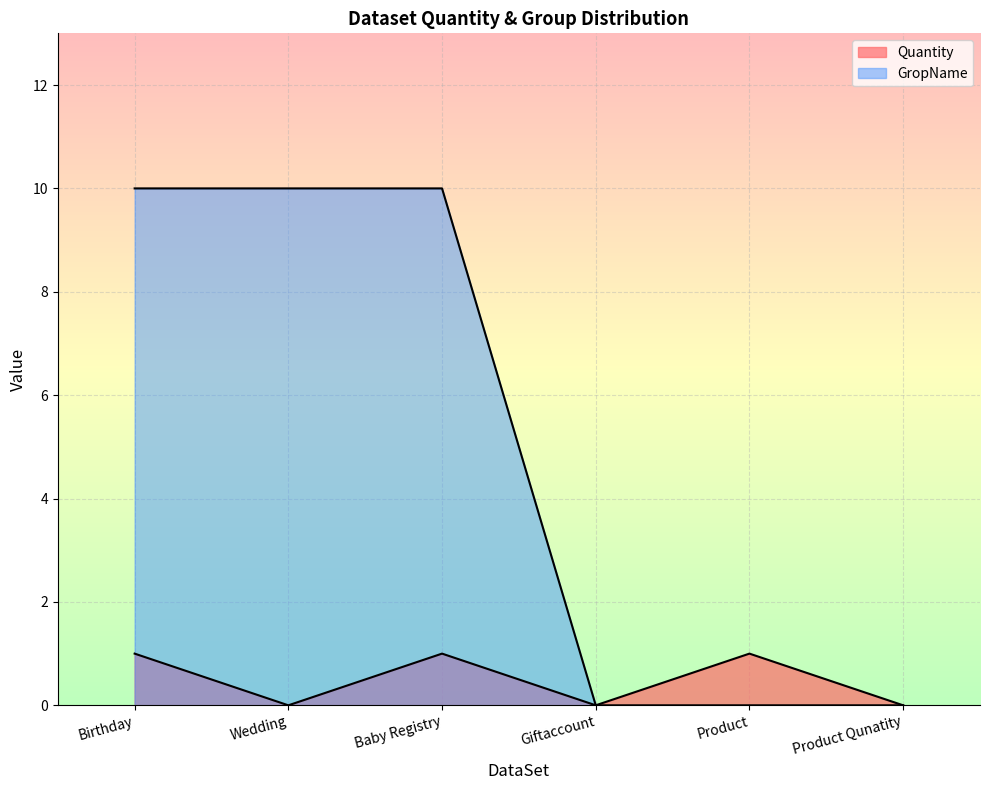

List the labels in order of value, smallest first.

Wedding, Giftaccount, Product Qunatity, Birthday, Baby Registry, Product